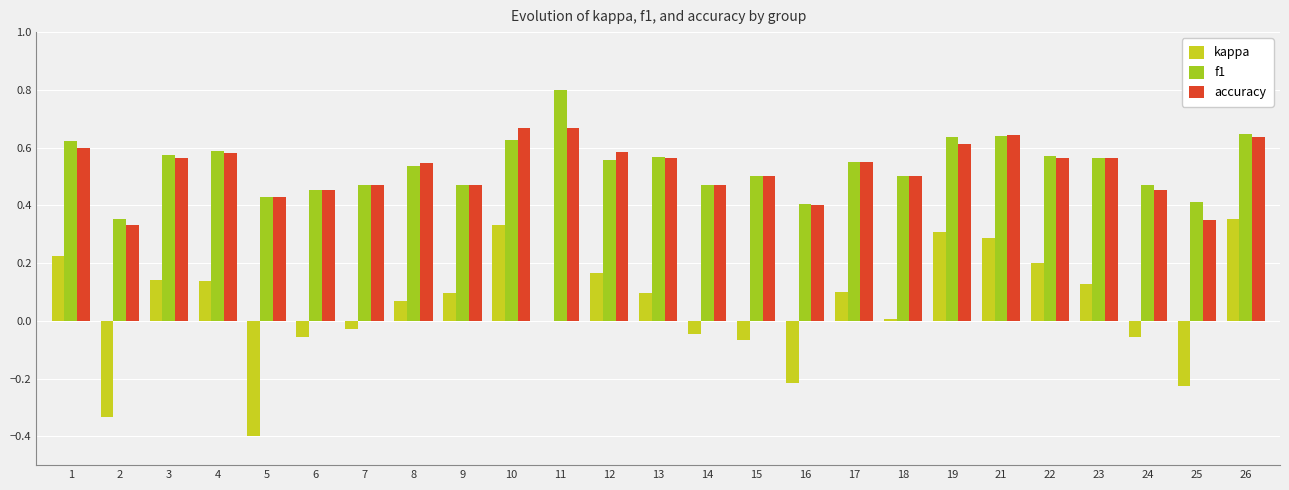

True or false: accuracy has a value of 0.6 at 23.

True